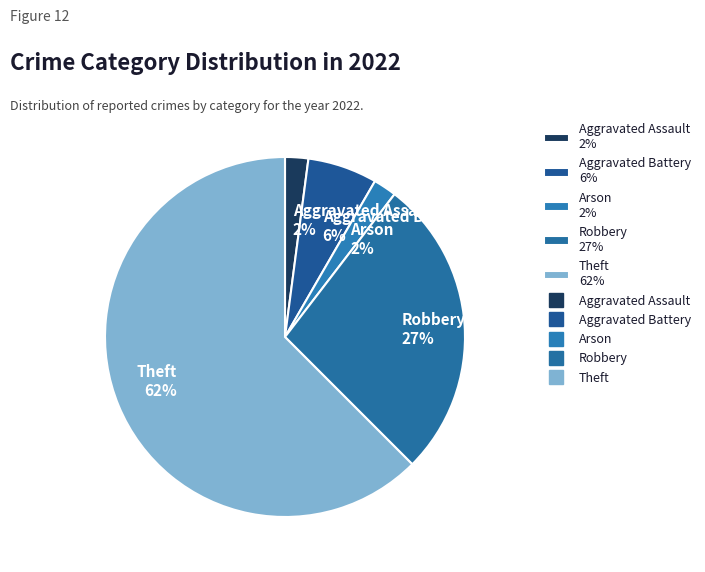

To the nearest percent, what is the combined percentage of Theft 62% and Robbery 27%?

90%